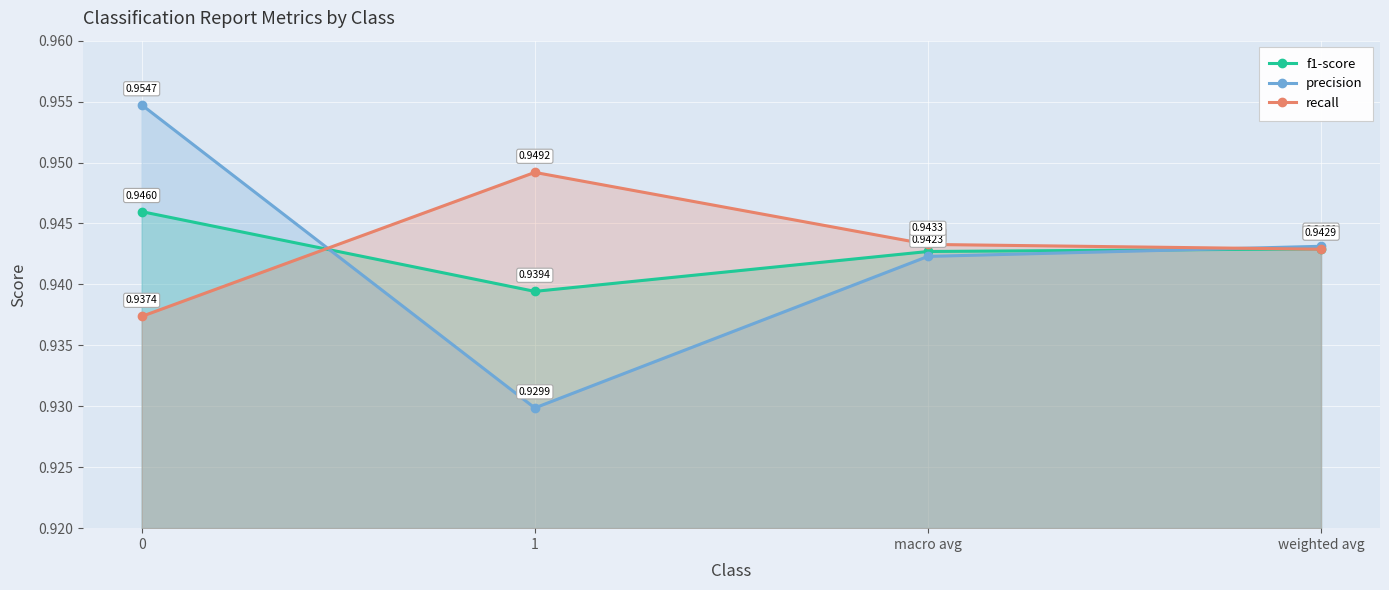

What is the label of the 3rd point from the left?

macro avg